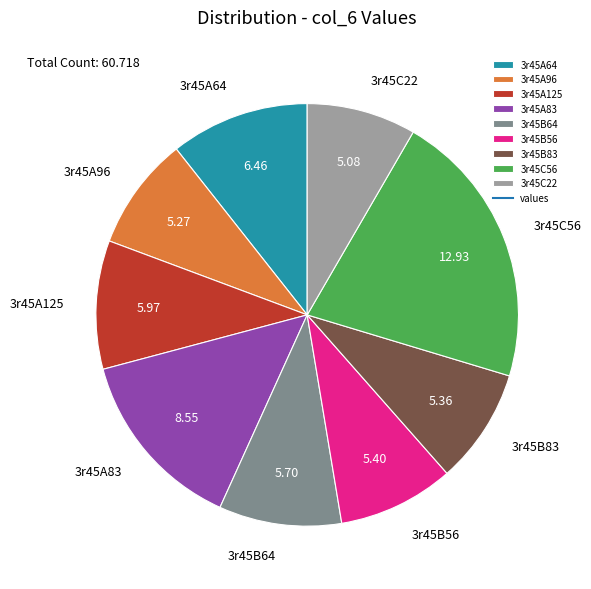

Between 3r45C56 and 3r45B56, which is larger?

3r45C56